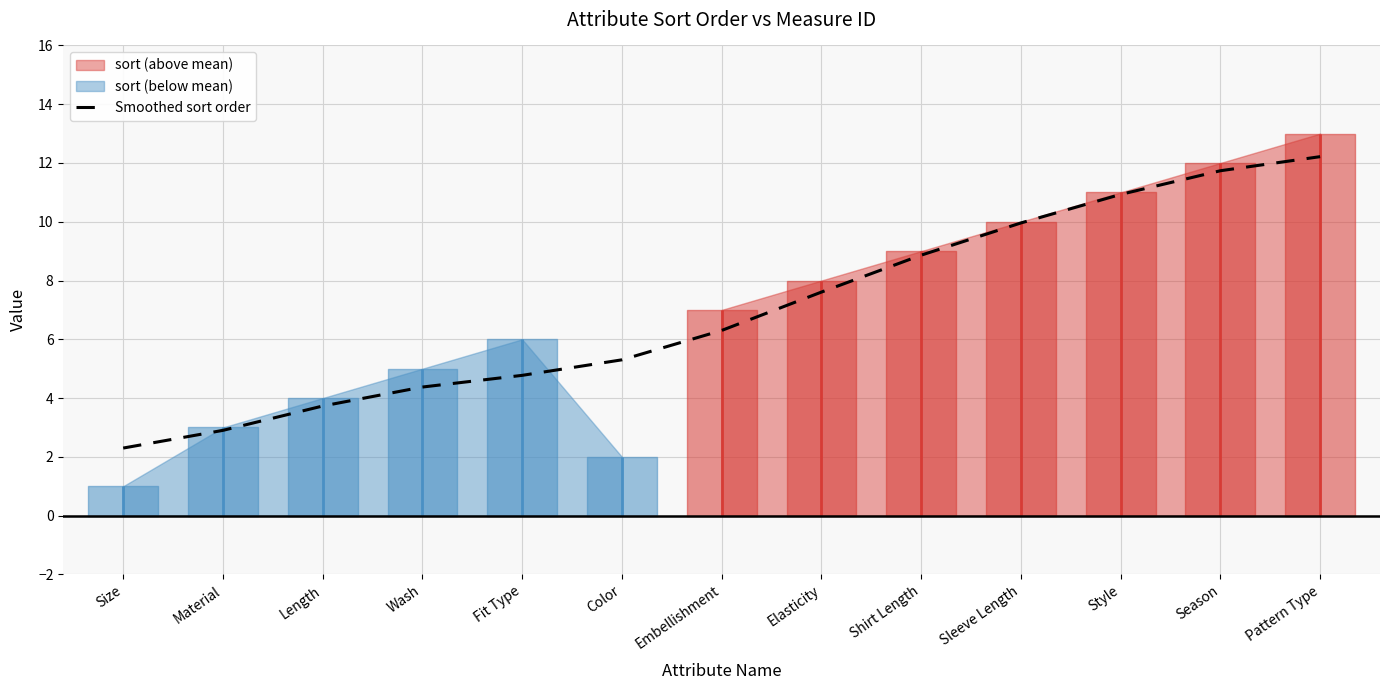

Reading left to right, list all the values displayed in this chart.

2.3	2.9	3.7	4.4	4.8	5.3	6.3	7.6	8.9	10.0	10.9	11.7	12.2